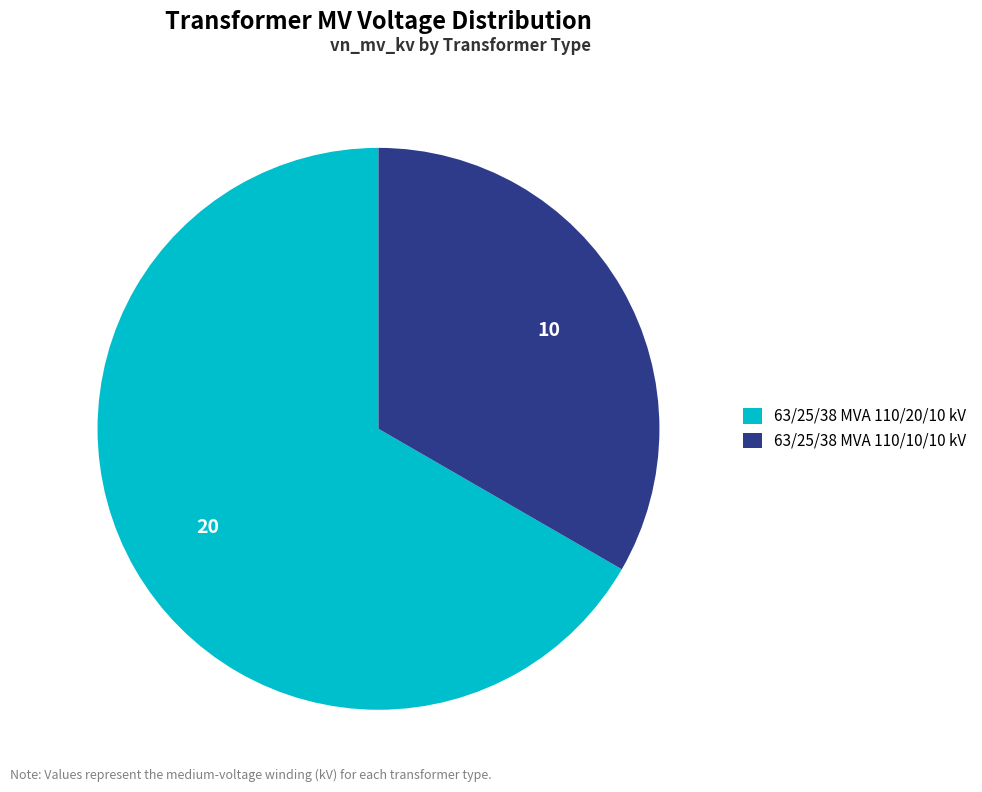

Combined, do 63/25/38 MVA 110/10/10 kV and 63/25/38 MVA 110/20/10 kV account for over 50%?

Yes